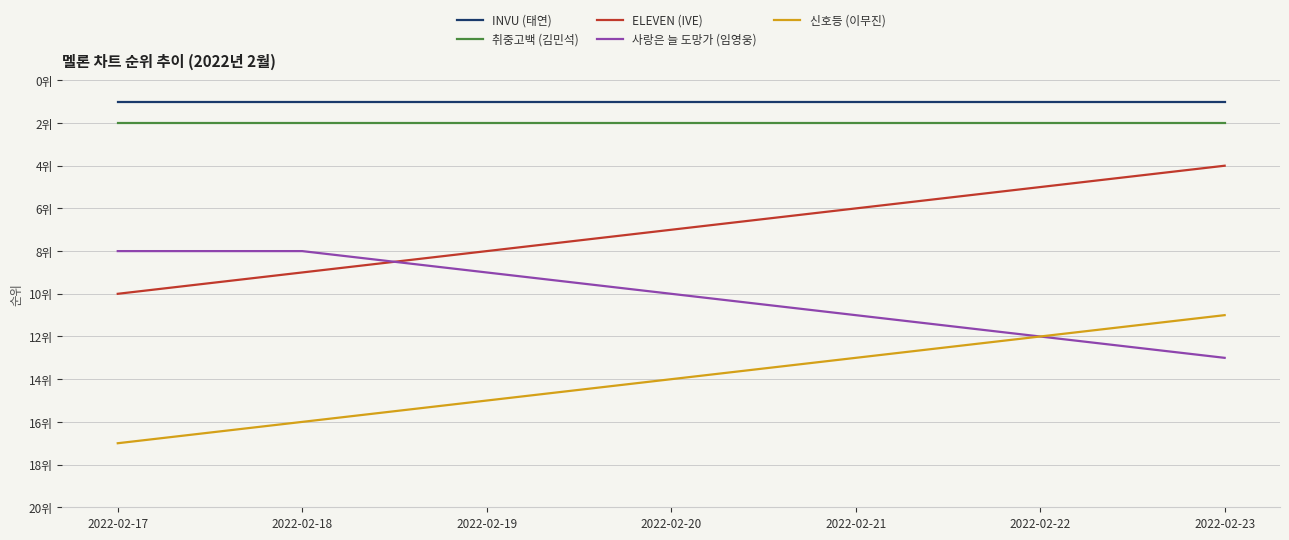

Which series changed the most between 2022-02-20 and 2022-02-23?

ELEVEN (IVE)